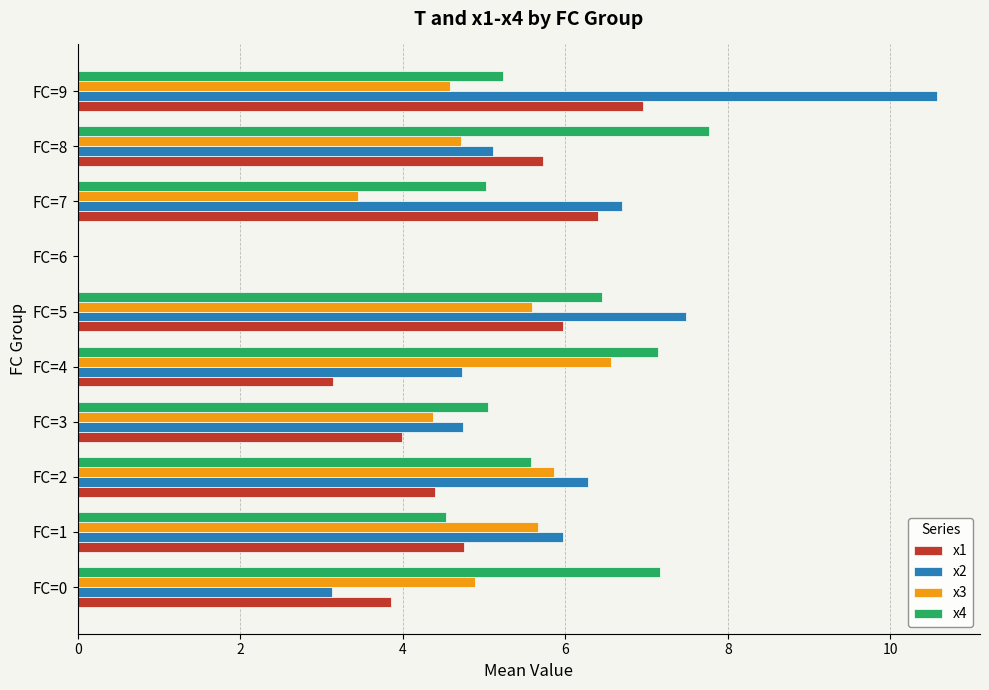

At which category is the sum across all series the highest?

FC=9